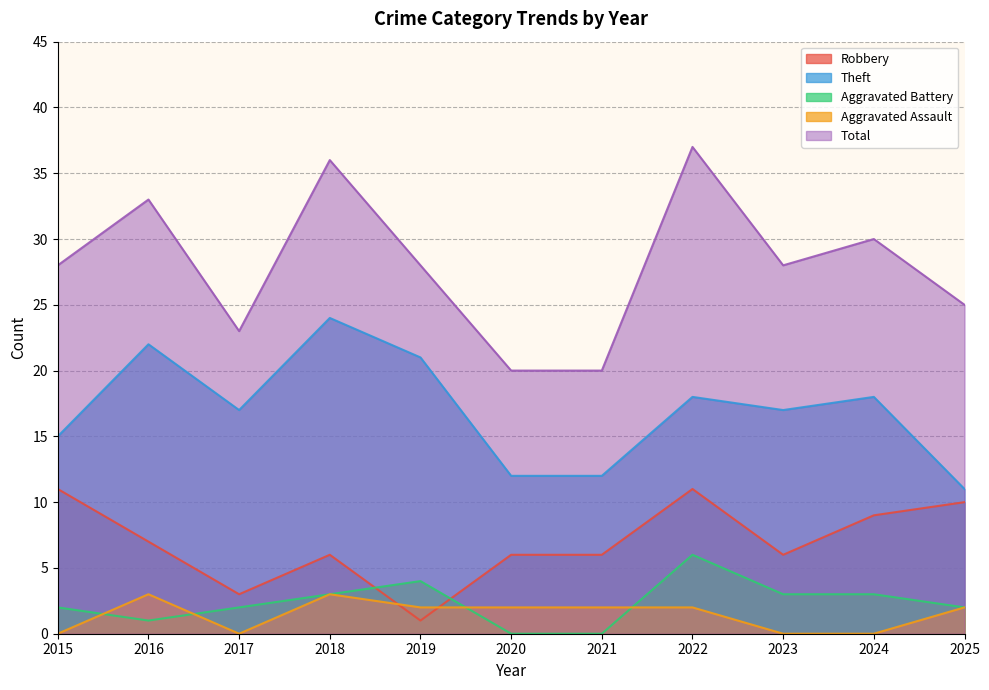

Reading left to right, transcribe all the data shown in this chart.

Robbery: 2015=11	2016=7	2017=3	2018=6	2019=1	2020=6	2021=6	2022=11	2023=6	2024=9	2025=10
Theft: 2015=15	2016=22	2017=17	2018=24	2019=21	2020=12	2021=12	2022=18	2023=17	2024=18	2025=11
Aggravated Battery: 2015=2	2016=1	2017=2	2018=3	2019=4	2020=0	2021=0	2022=6	2023=3	2024=3	2025=2
Aggravated Assault: 2015=0	2016=3	2017=0	2018=3	2019=2	2020=2	2021=2	2022=2	2023=0	2024=0	2025=2
Total: 2015=28	2016=33	2017=23	2018=36	2019=28	2020=20	2021=20	2022=37	2023=28	2024=30	2025=25